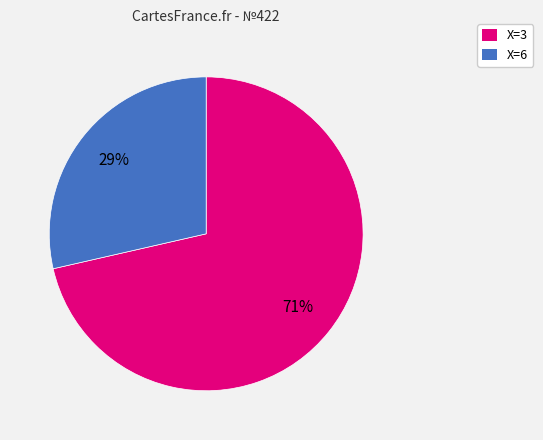

How many segments does this pie chart have?

2